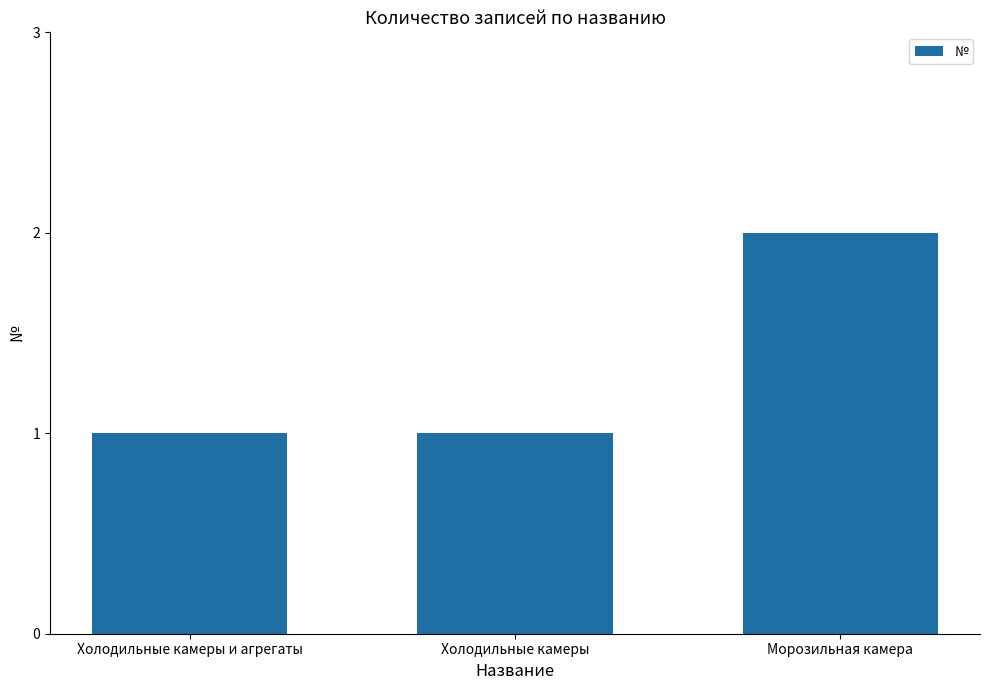

What is the sum of all values?

4